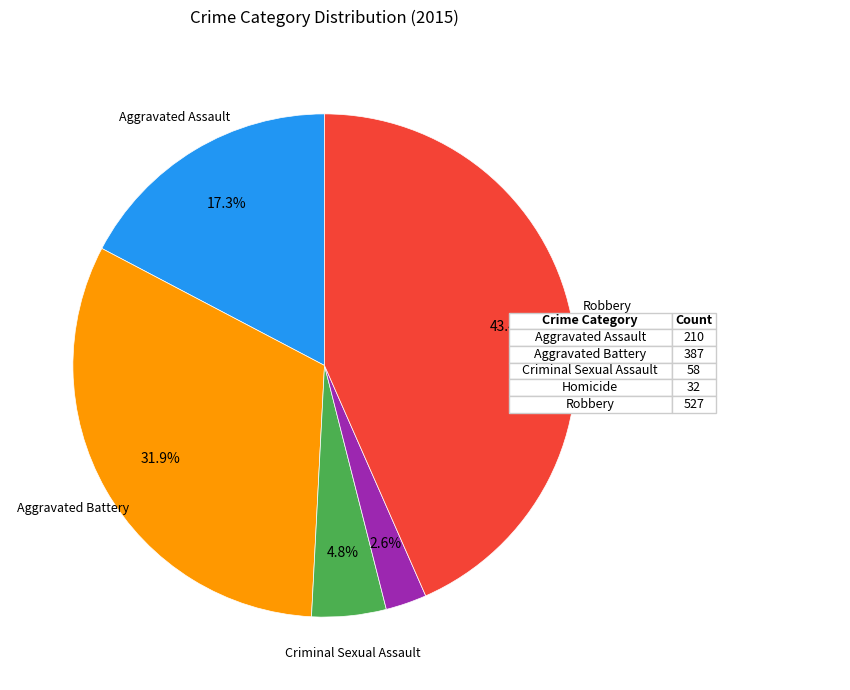

Is there any slice that represents more than half of the pie?

No